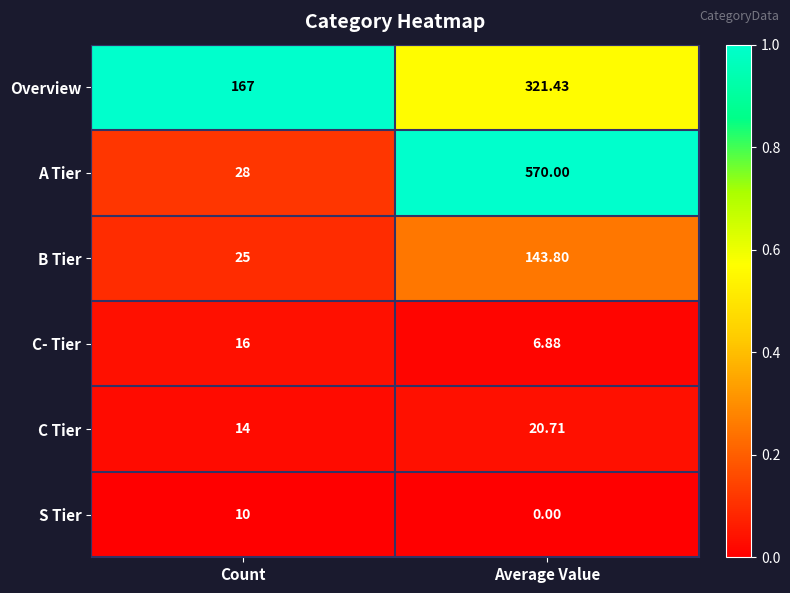

At which category is the sum across all series the highest?

Average Value